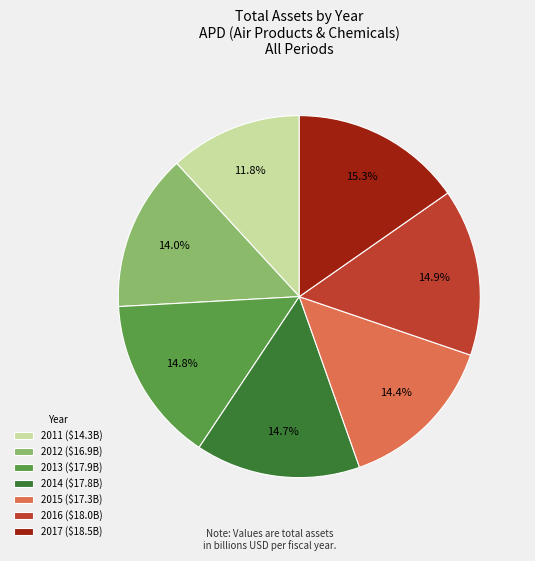

Count the number of slices in the pie.

7